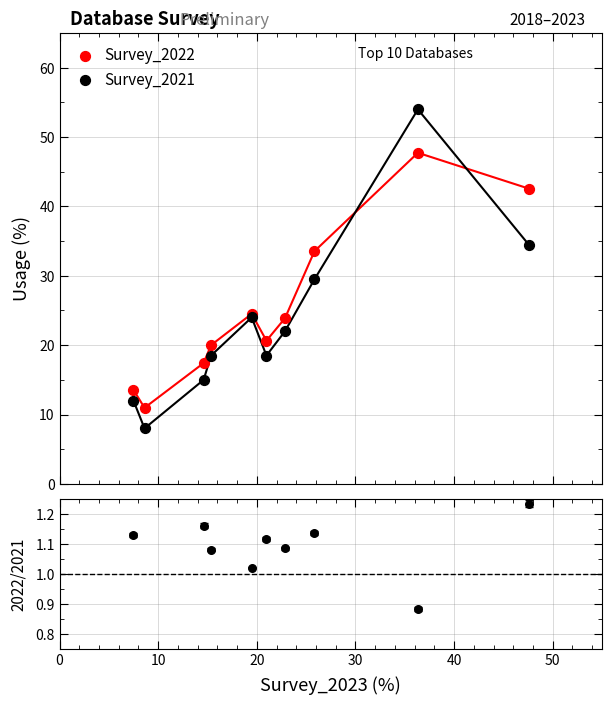

Which series reaches the maximum Y coordinate?

Survey_2021